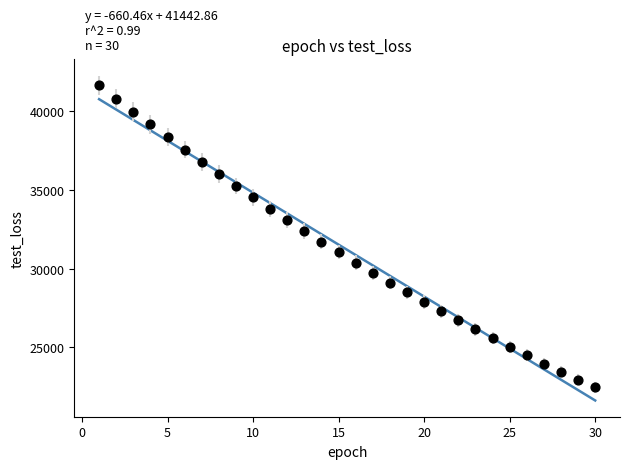

What is the range of X values (max minus min)?

29.0